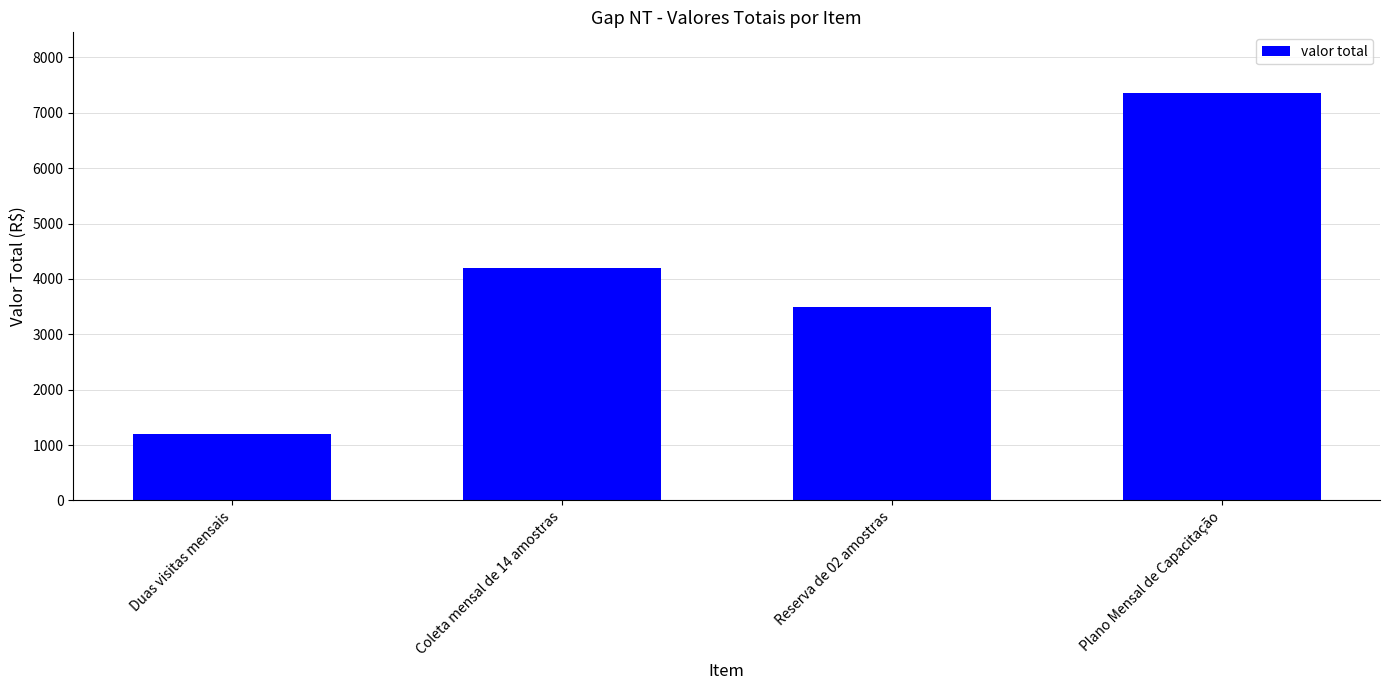

At which category does the chart reach its peak across all series?

Plano Mensal de Capacitação